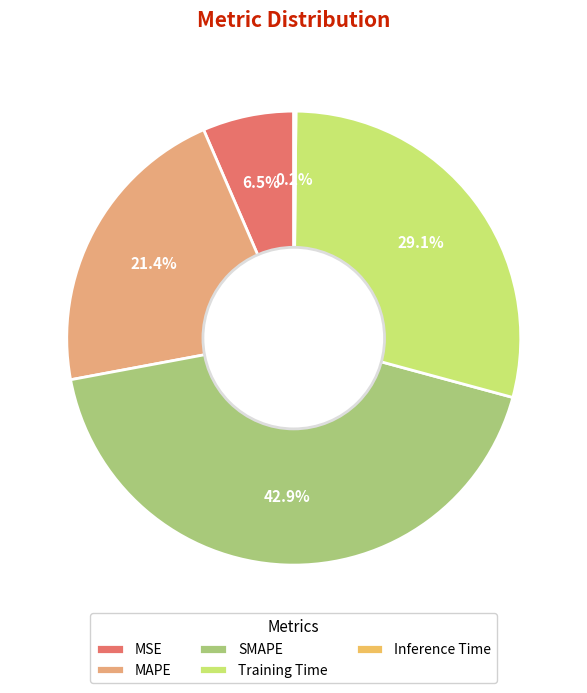

Does Inference Time represent more than half of the total?

No